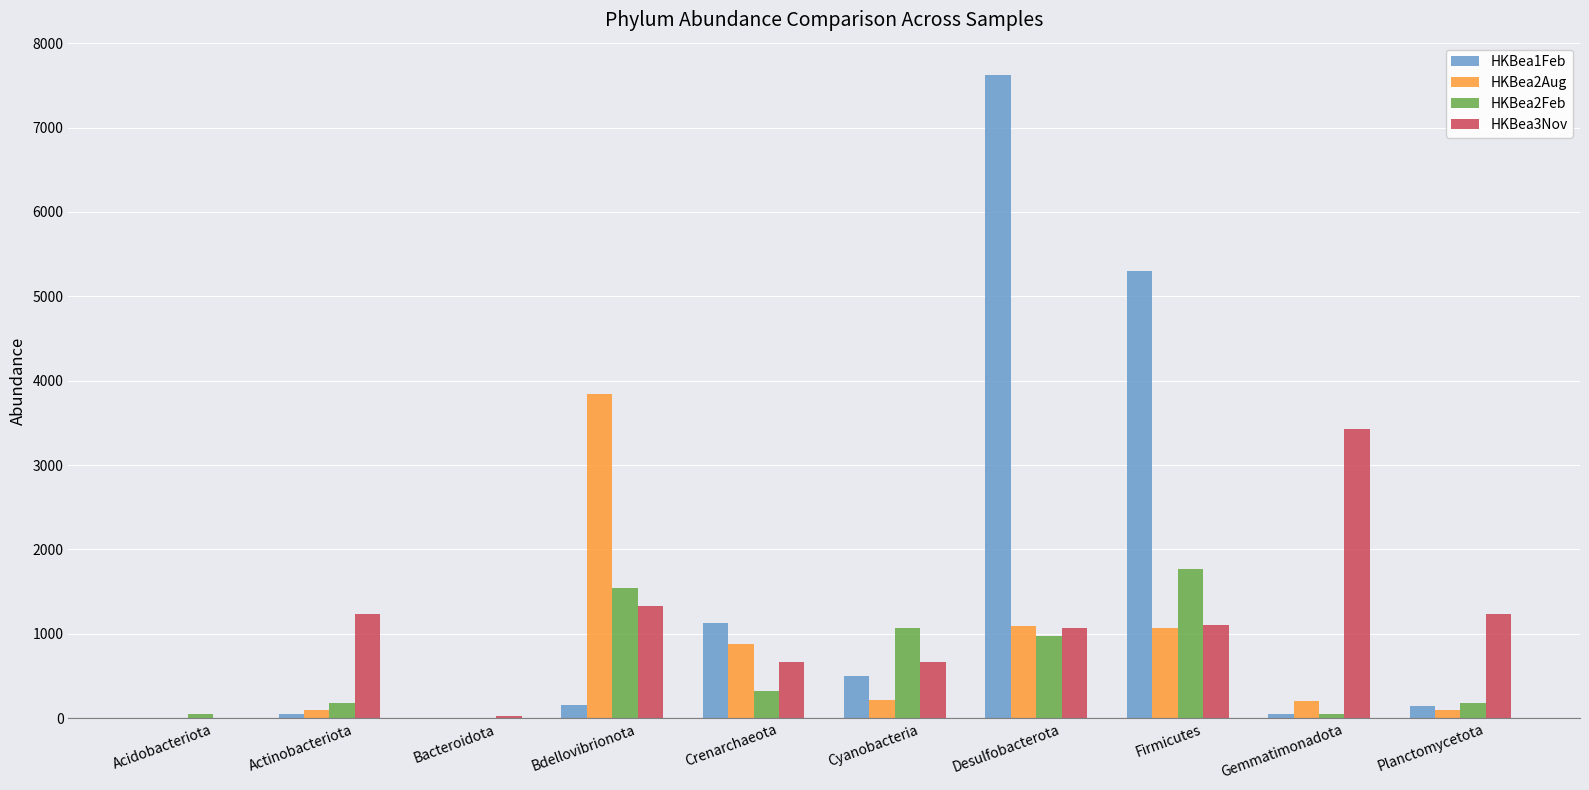

The HKBea3Nov series shows 356.0 at Crenarchaeota. True or false?

False